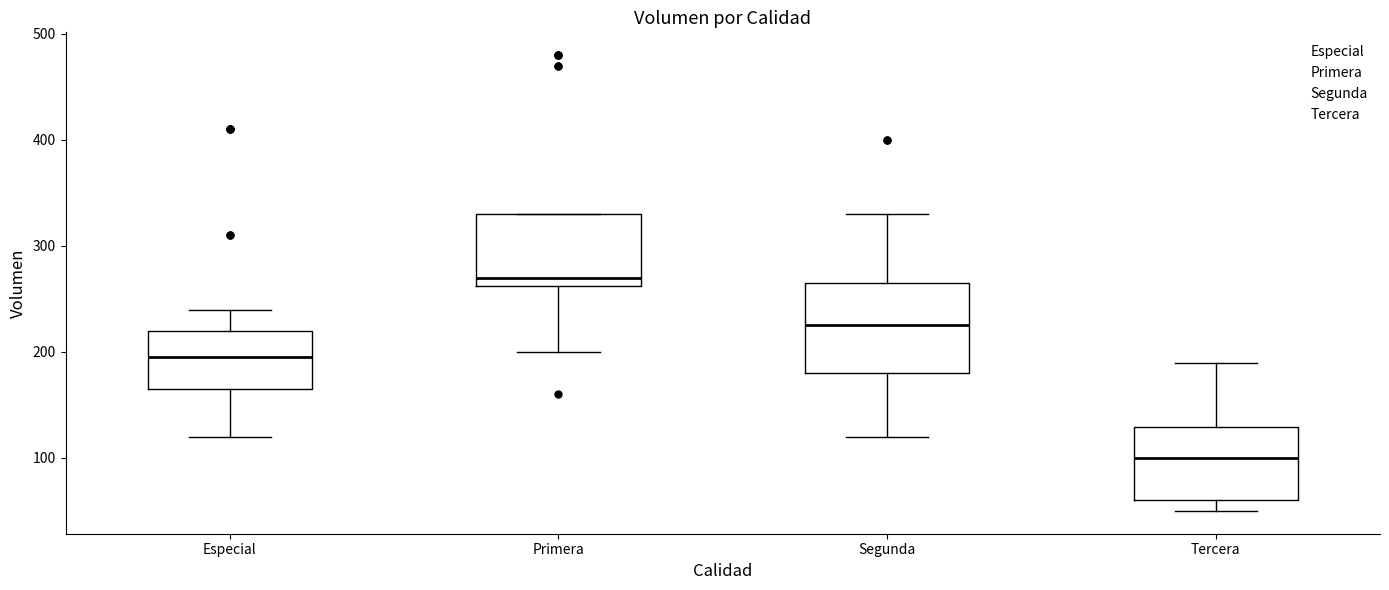

Where is the upper edge of the box for Especial on the y-axis? The values are not printed on the chart, so give them approximately, as read against the axis.

220